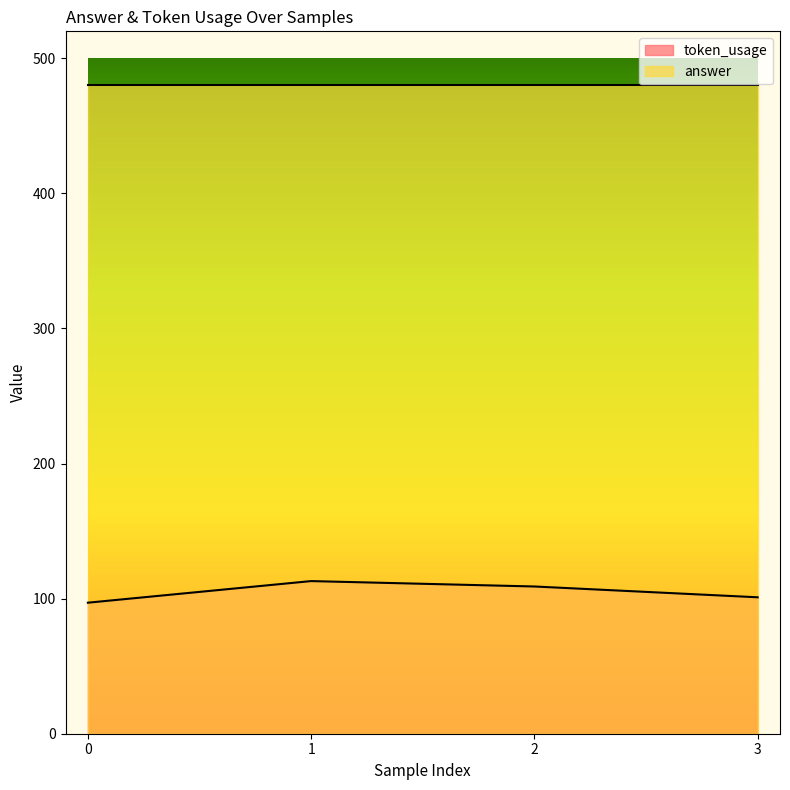

True or false: the data shows 49 at 3.

False